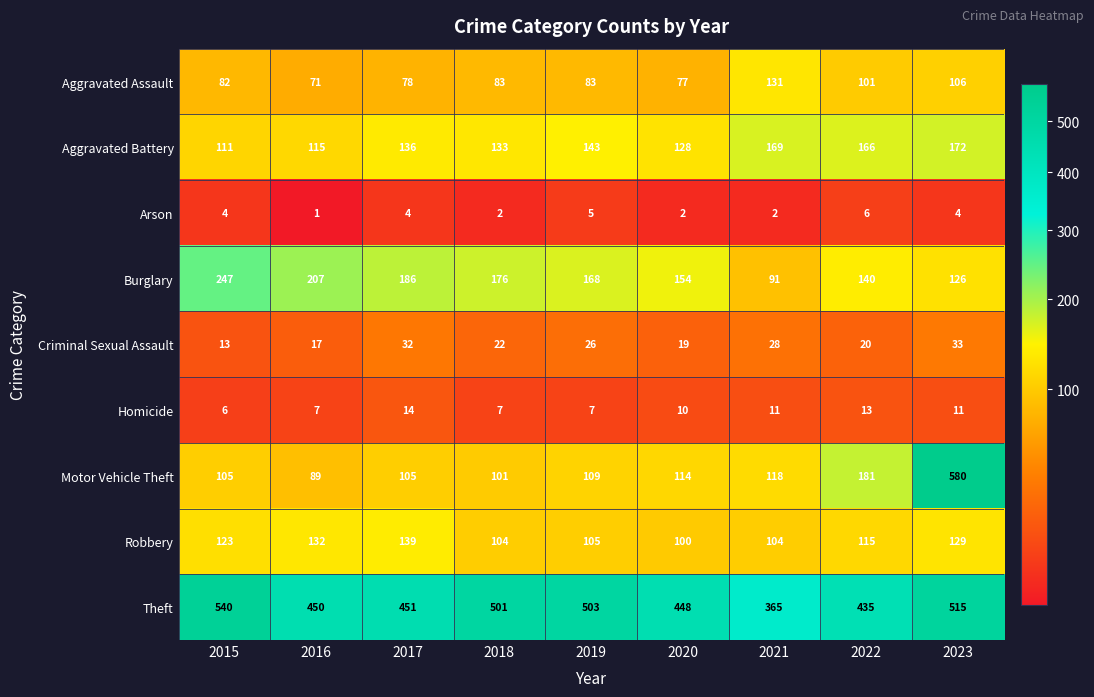

What is the sum of all Aggravated Assault values?

812